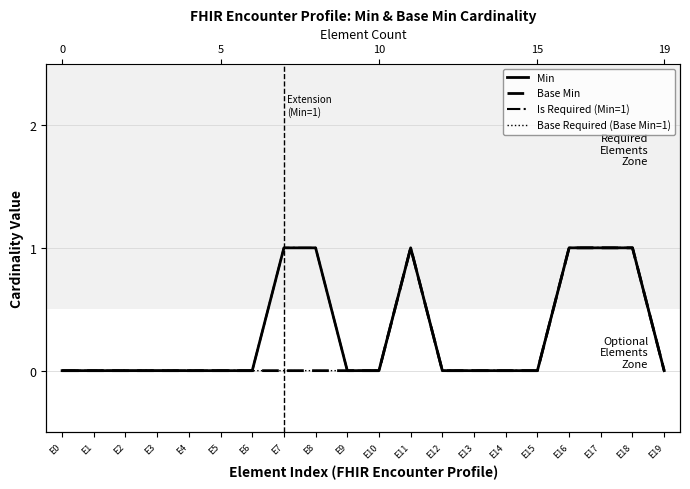

Reading right to left, list all the values displayed in this chart.

Min: 0	1	1	1	0	0	0	0	1	0	0	1	1	0	0	0	0	0	0	0
Base Min: 0	1	1	1	0	0	0	0	1	0	0	0	0	0	0	0	0	0	0	0
Is Required (Min=1): 0	1	1	1	0	0	0	0	1	0	0	1	1	0	0	0	0	0	0	0
Base Required (Base Min=1): 0	1	1	1	0	0	0	0	1	0	0	0	0	0	0	0	0	0	0	0